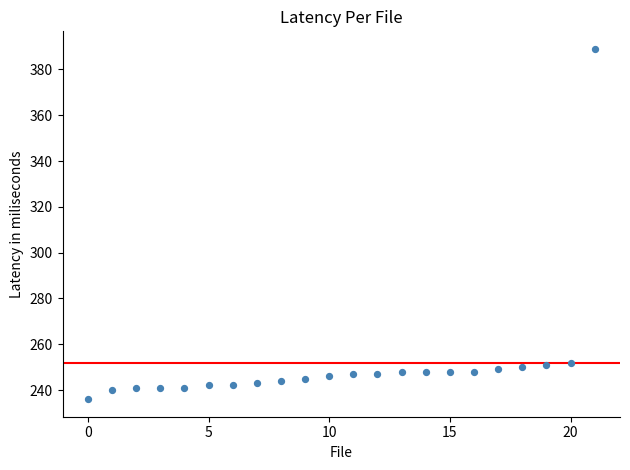

What is the range of Y values (max minus min)?

153